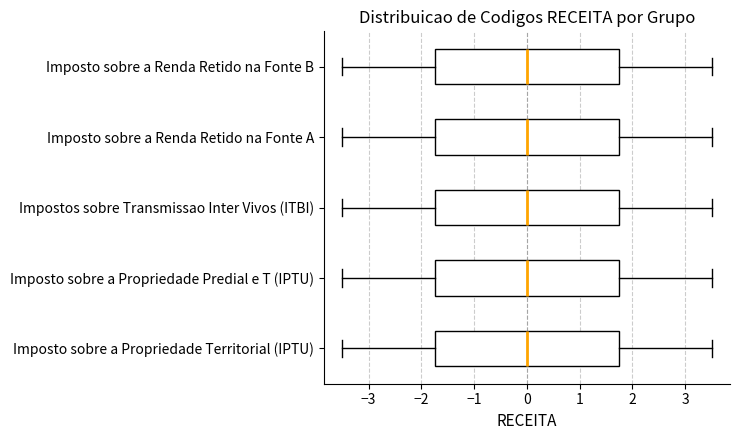

Where does the left whisker of the box for Imposto sobre a Propriedade Territorial (IPTU) end on the x-axis? The values are not printed on the chart, so give them approximately, as read against the axis.

-3.5